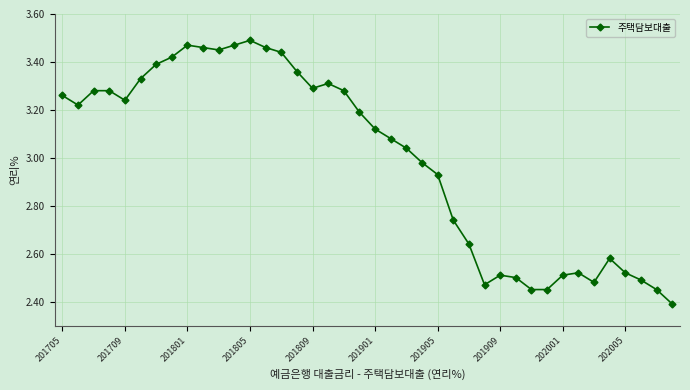

What is the sum of all values?

119.9